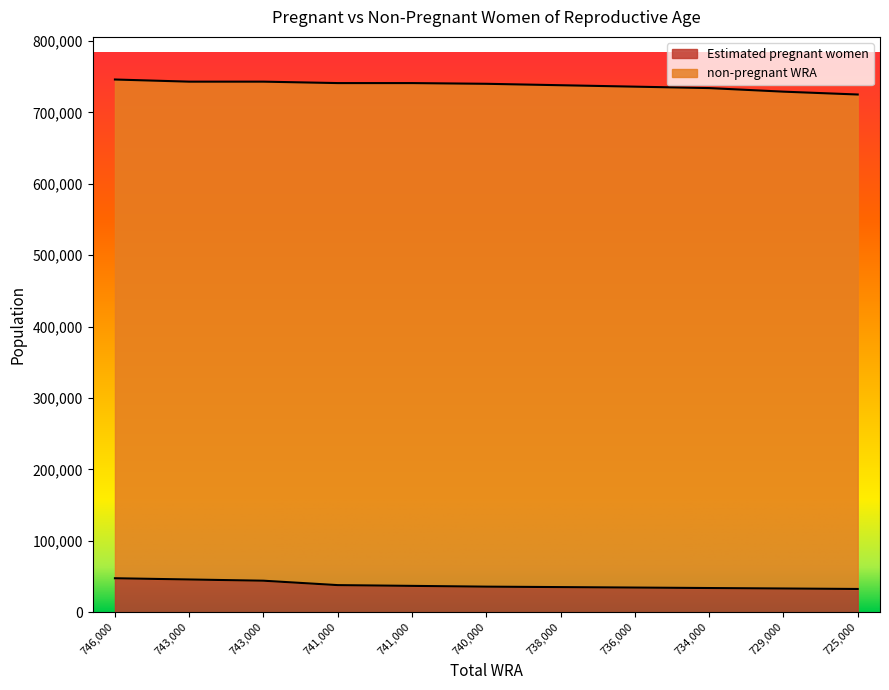

True or false: there are more than 2 points higher than both neighbors.

False